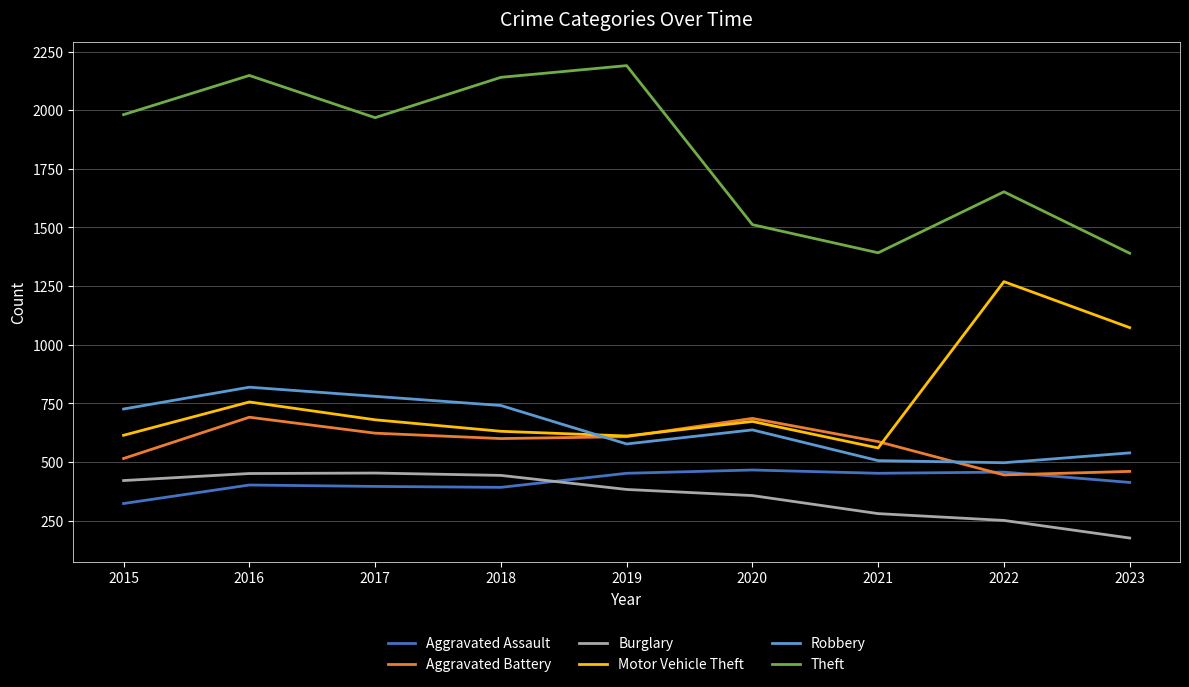

What is the minimum value shown in the chart?

176